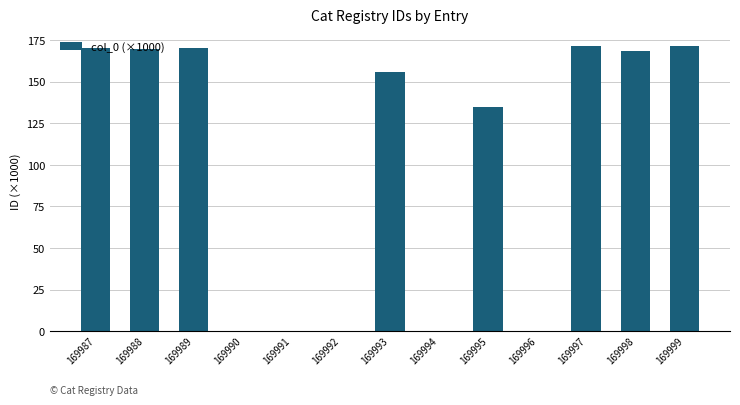

What is the change in value from 169991 to 169997?

+171.6